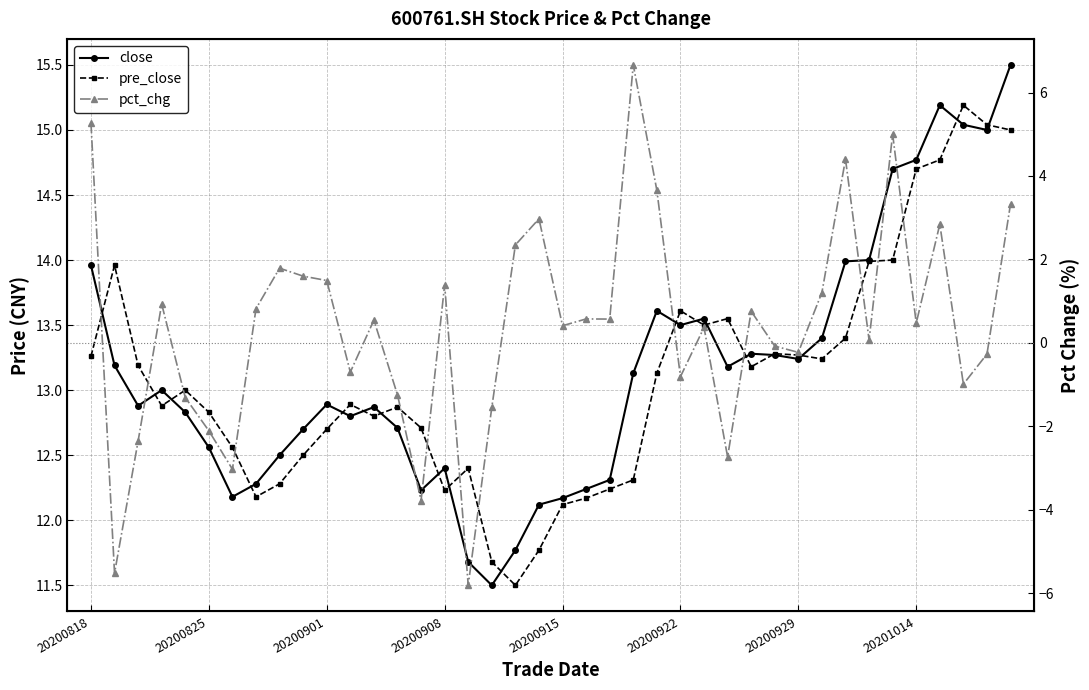

The pre_close series shows 4.2 at 20200915. True or false?

False